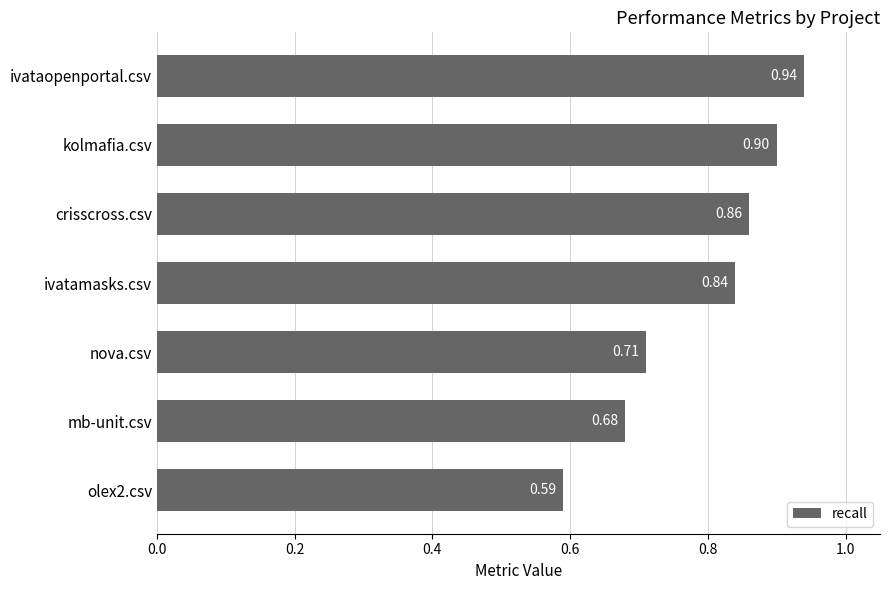

What is the difference between the maximum and second lowest values?

0.3